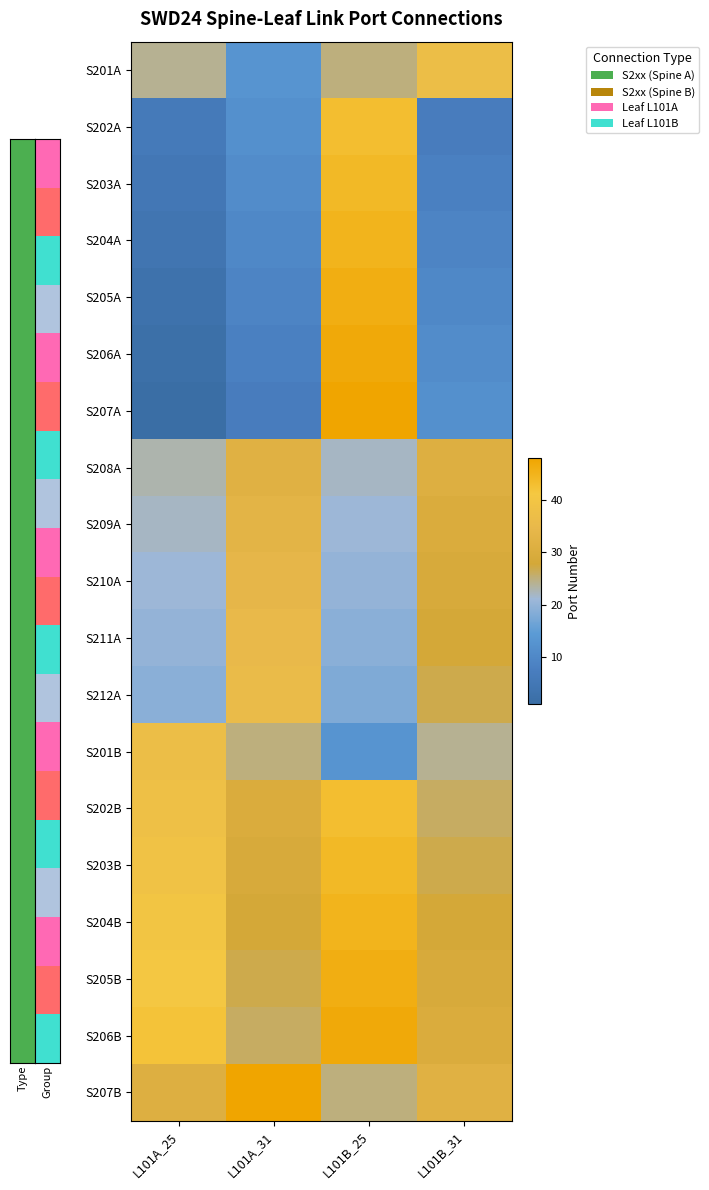

Which series has the largest total across all categories?

S206B